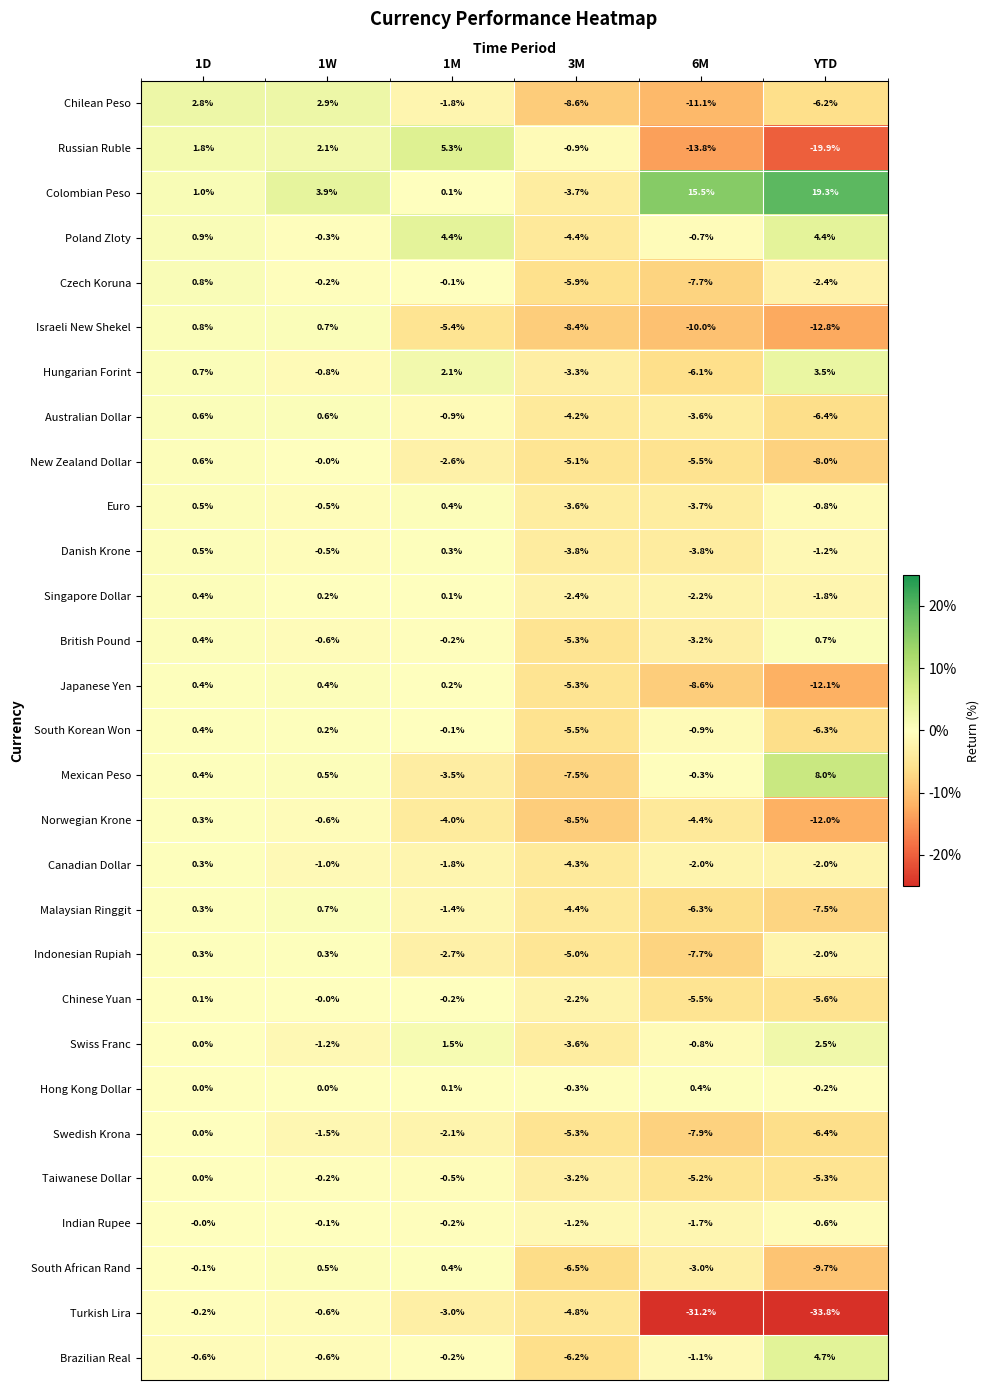

True or false: Turkish Lira has a value of -7.4 at 3M.

False